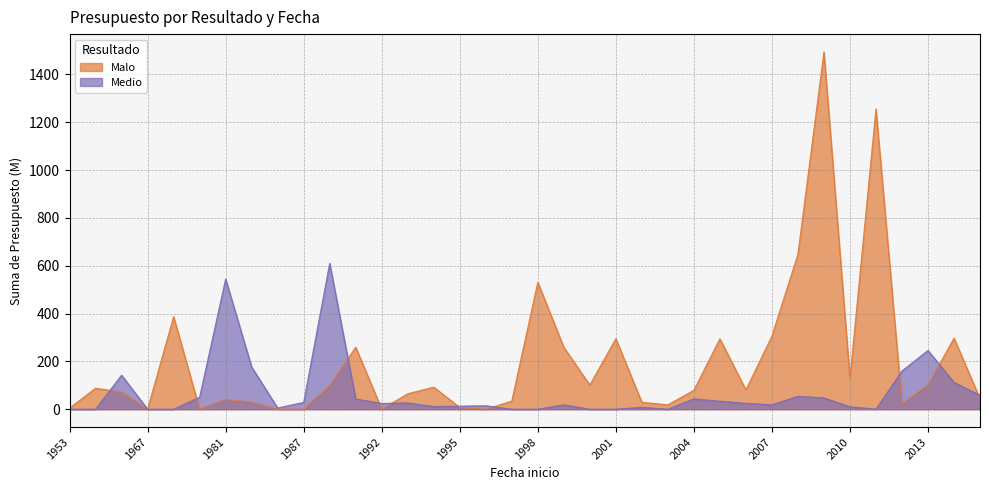

At which category does the chart reach its minimum across all series?

1967